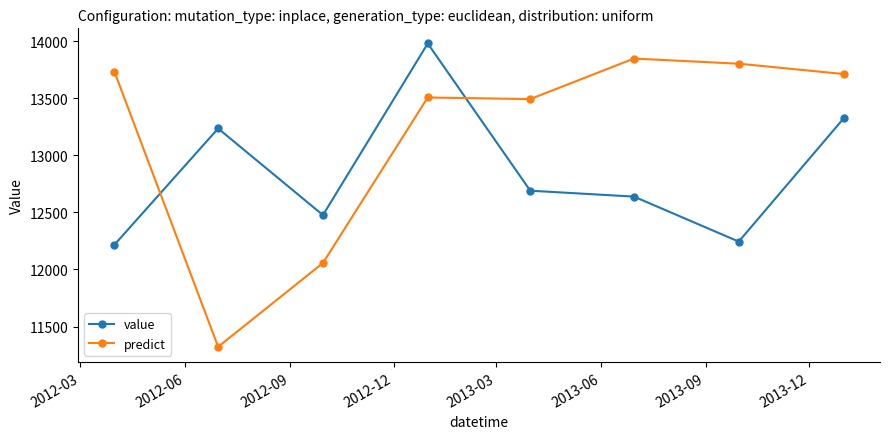

After their last crossing, which series has the higher values: value or predict?

predict